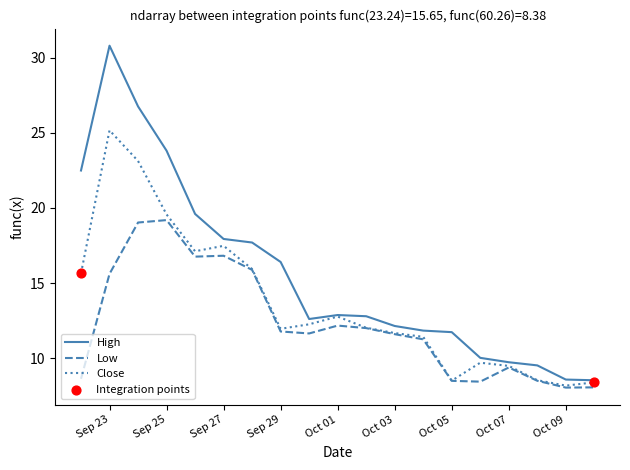

Rank the series by their maximum value, from highest to lowest.

High, Close, Low